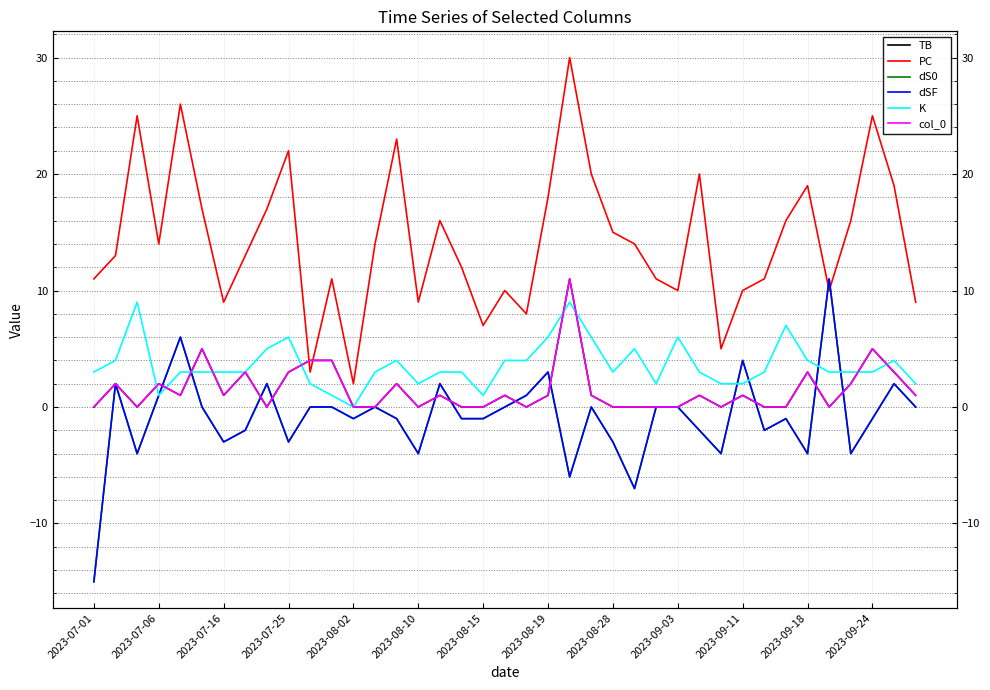

How many lines are shown in the chart?

6